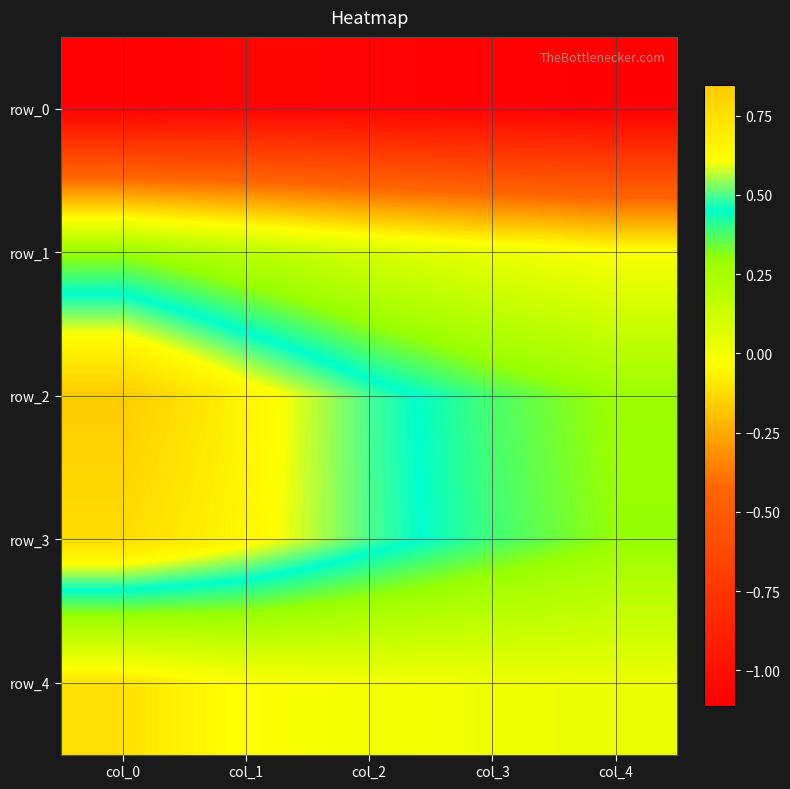

Which series has the largest total across all categories?

row_2